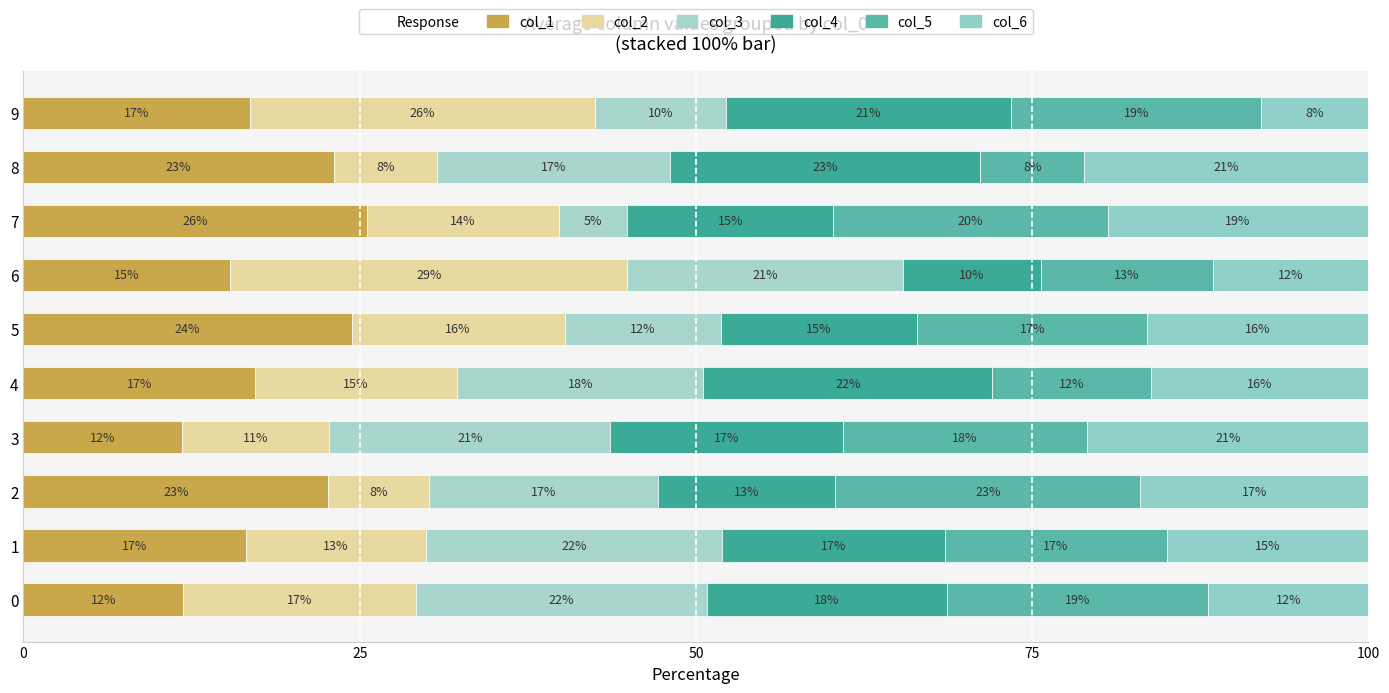

How many data points does each series have?

10